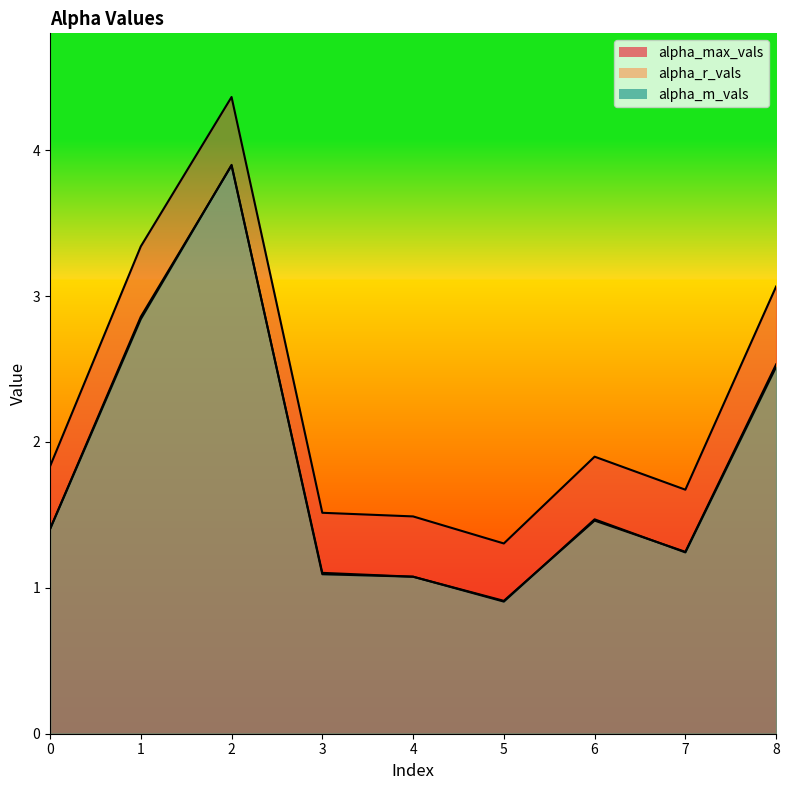

Reading right to left, list all the values displayed in this chart.

alpha_max_vals: 3.1	1.7	1.9	1.3	1.5	1.5	4.4	3.3	1.8
alpha_r_vals: 2.5	1.2	1.5	0.9	1.1	1.1	3.9	2.9	1.4
alpha_m_vals: 2.5	1.2	1.5	0.9	1.1	1.1	3.9	2.8	1.4